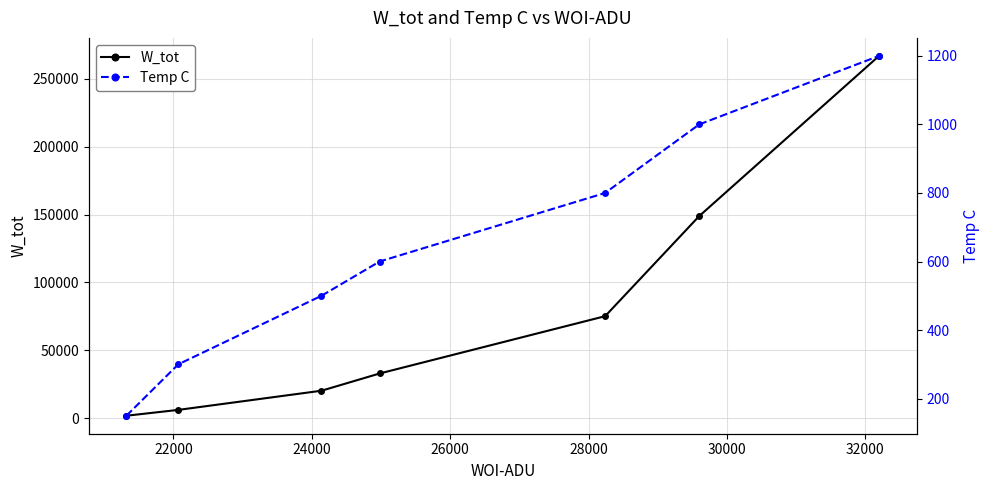

Rank the series at 28000 from highest to lowest value.

W_tot, Temp C